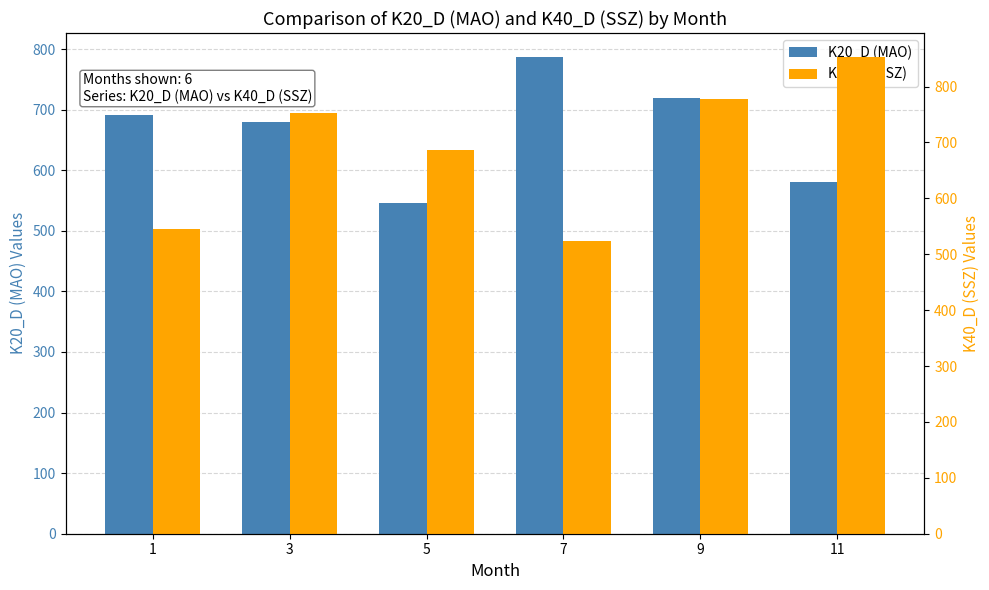

Reading right to left, transcribe all the data shown in this chart.

K20_D (MAO): 581.0	719.8	787.2	545.9	679.0	690.6
K40_D (SSZ): 853.2	777.5	523.4	685.9	752.7	545.2